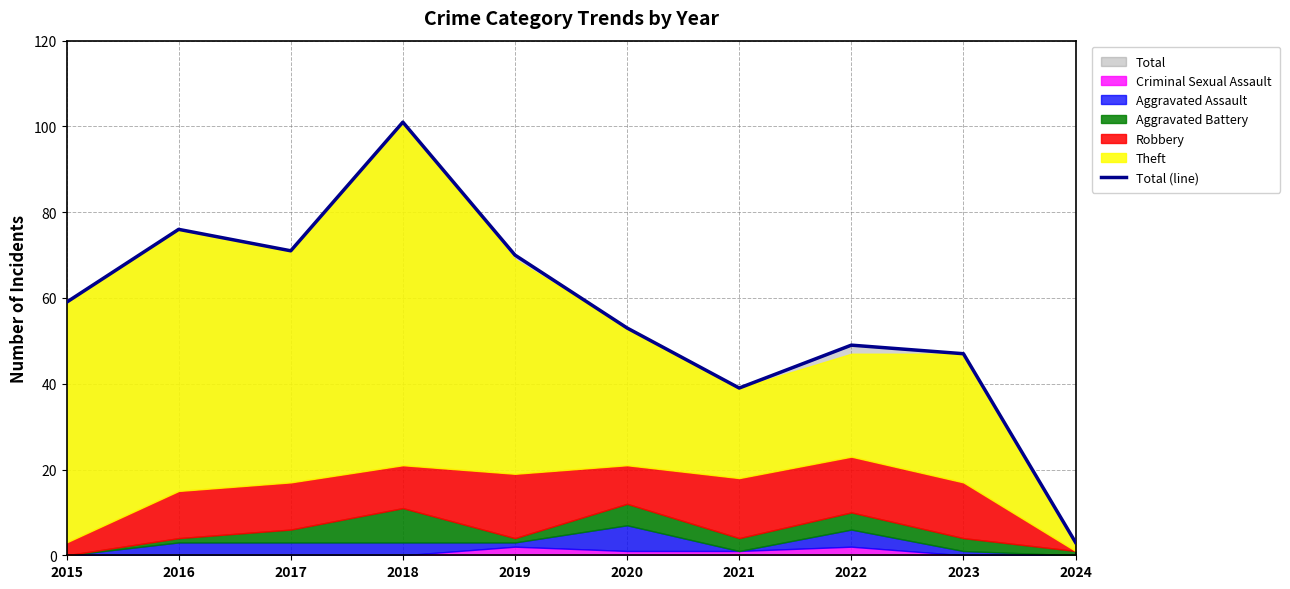

What is the ratio of the value at 2018 to the value at 2022?

2.1